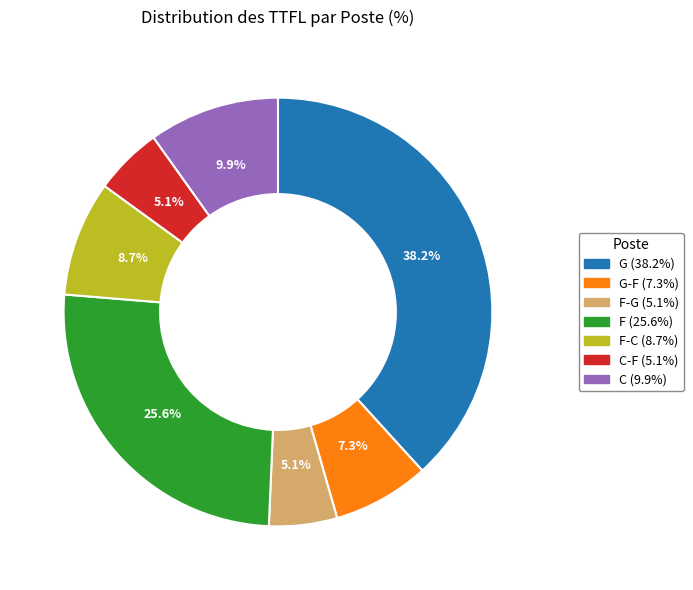

Is there a majority slice in this chart?

No